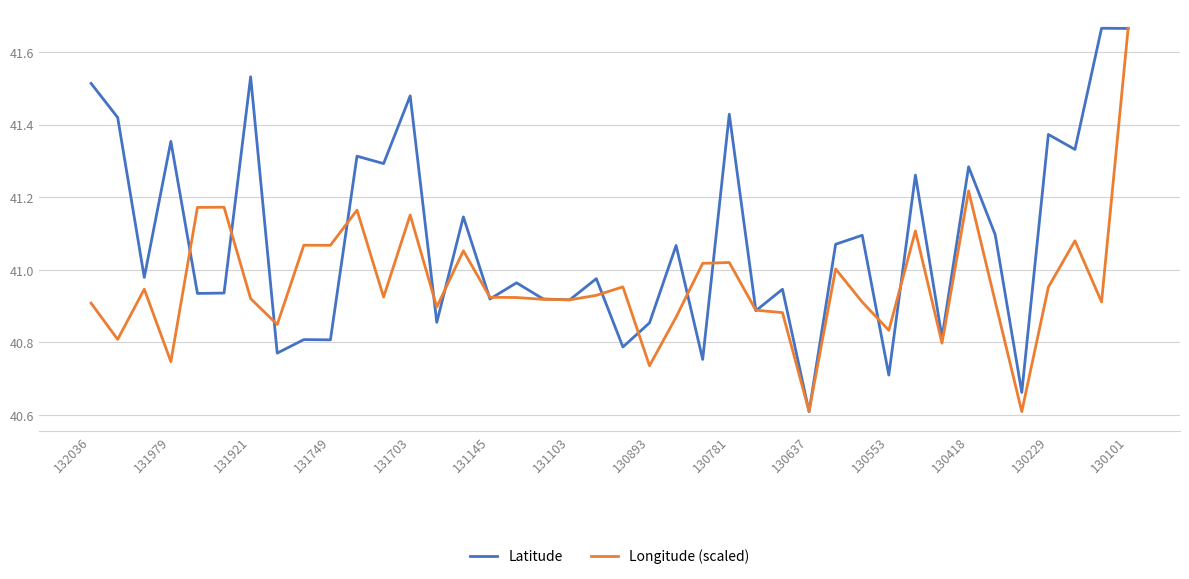

What is the difference between the maximum and minimum values in the Longitude (scaled) series?

1.1